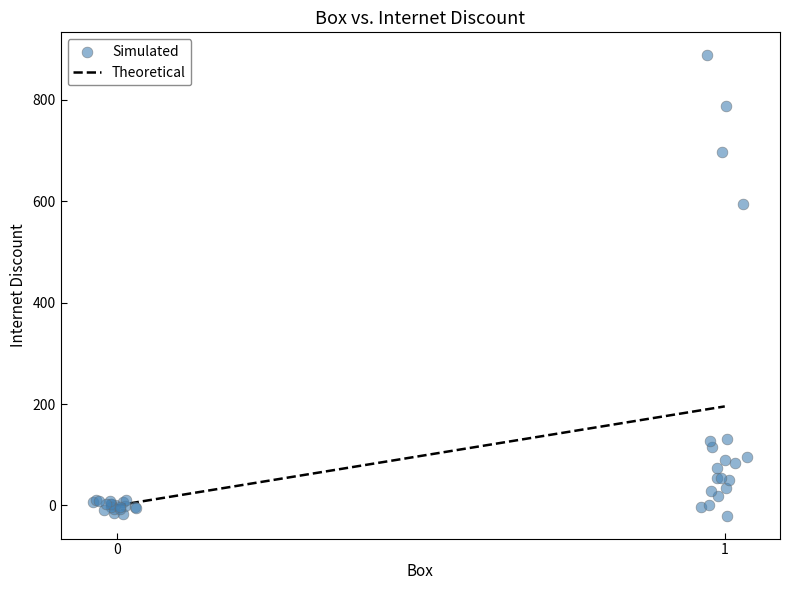

What Y value in the scatter plot is closest to 434?

595.2